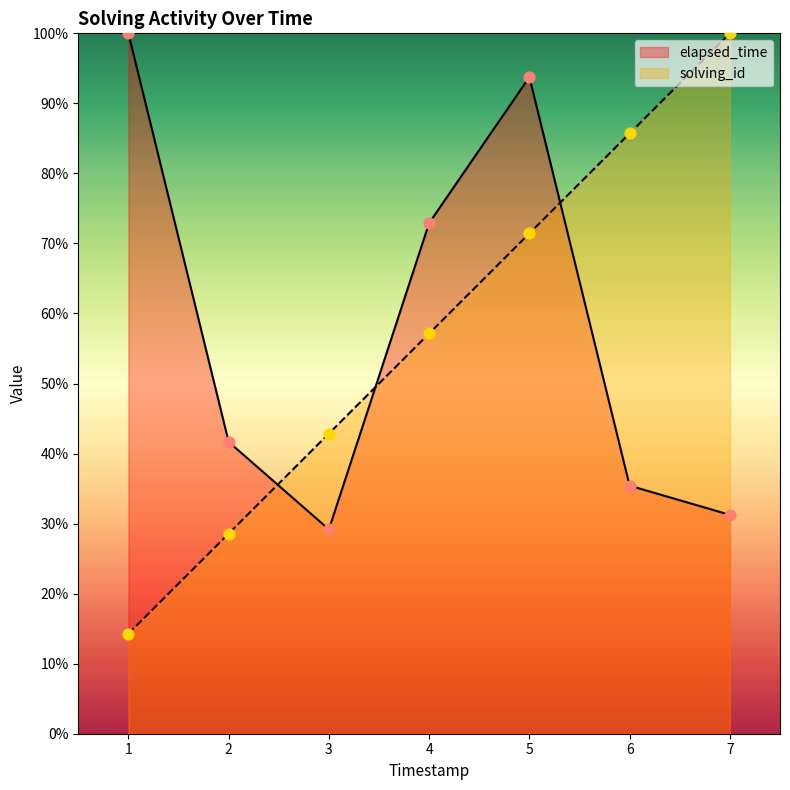

Is the value of solving_id at 5 greater than the value of elapsed_time at 3?

Yes